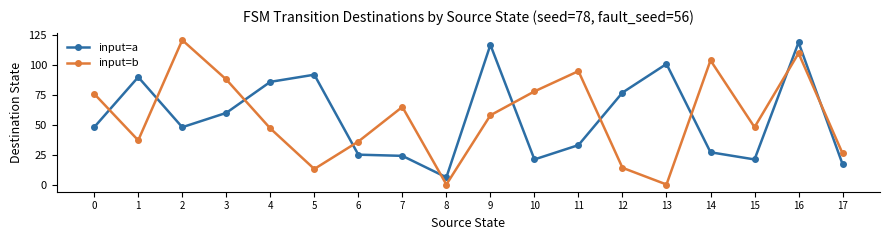

What is the difference between the second highest and second lowest values in the input=a series?

100